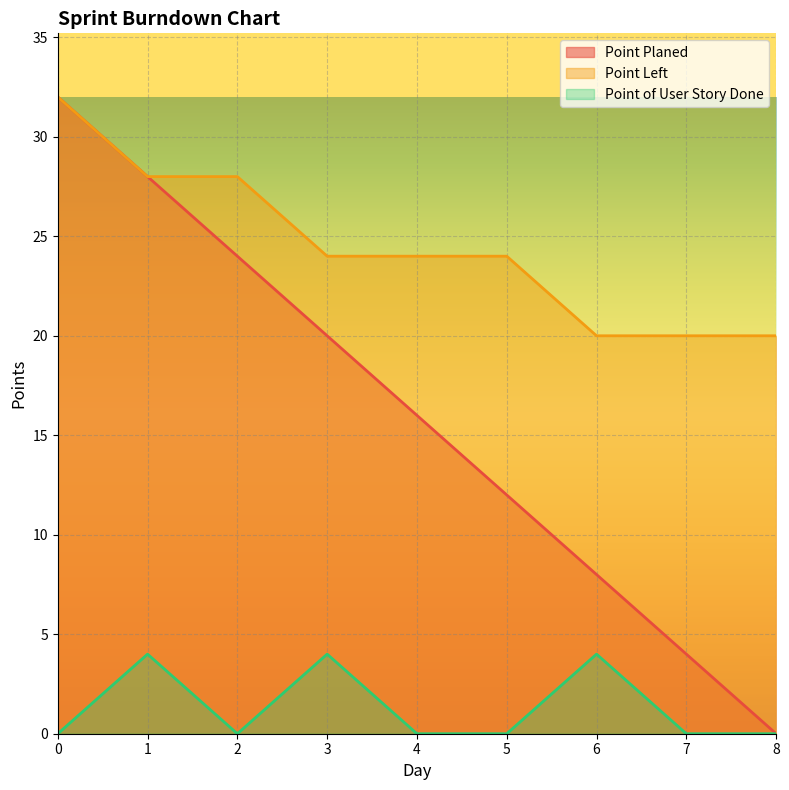

What is the difference between the highest and lowest values at 6?

16